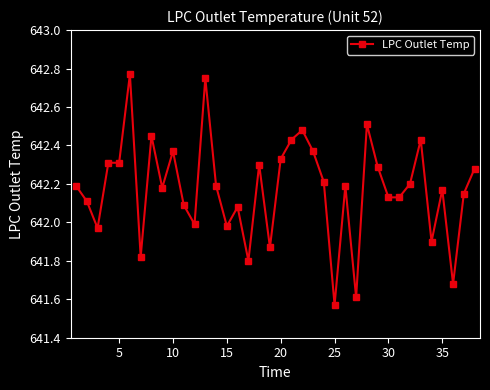

True or false: there are more than 0 points higher than both neighbors.

True